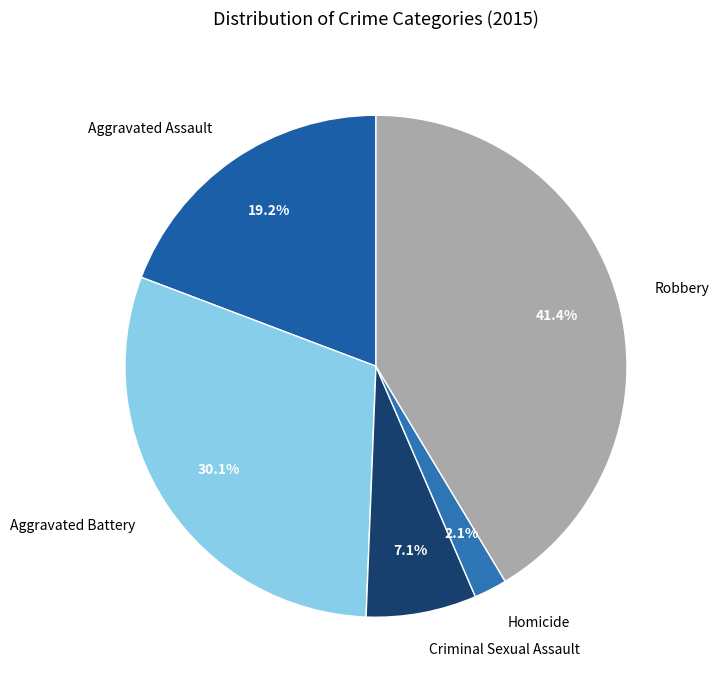

Which has a higher value, Aggravated Battery or Homicide?

Aggravated Battery